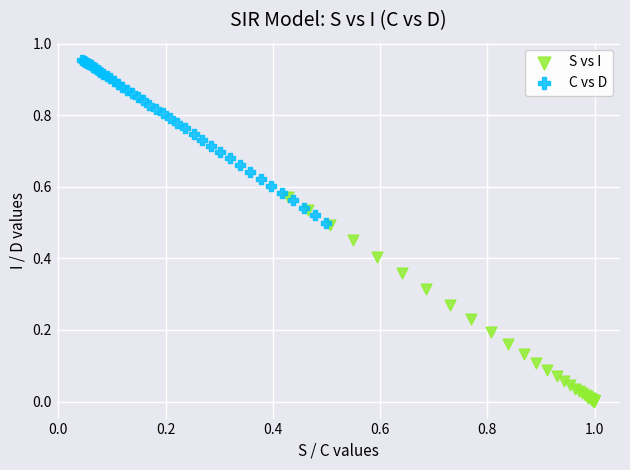

Which series reaches the maximum Y coordinate?

C vs D